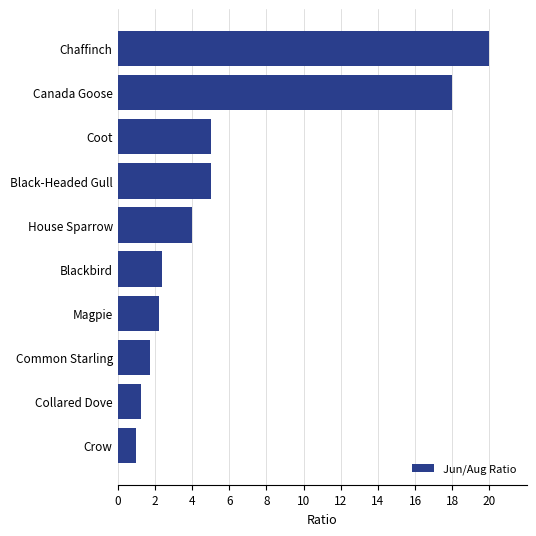

What is the smallest value displayed?

1.0